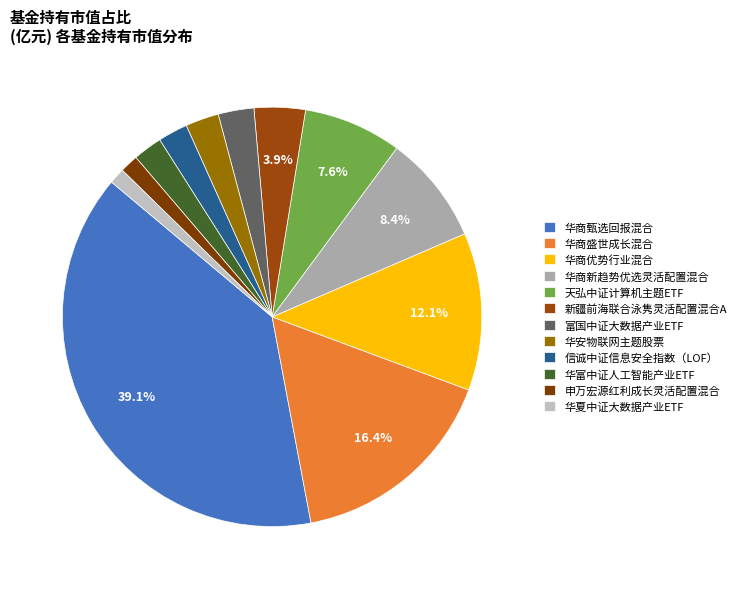

True or false: 华富中证人工智能产业ETF accounts for 1% of the total.

False